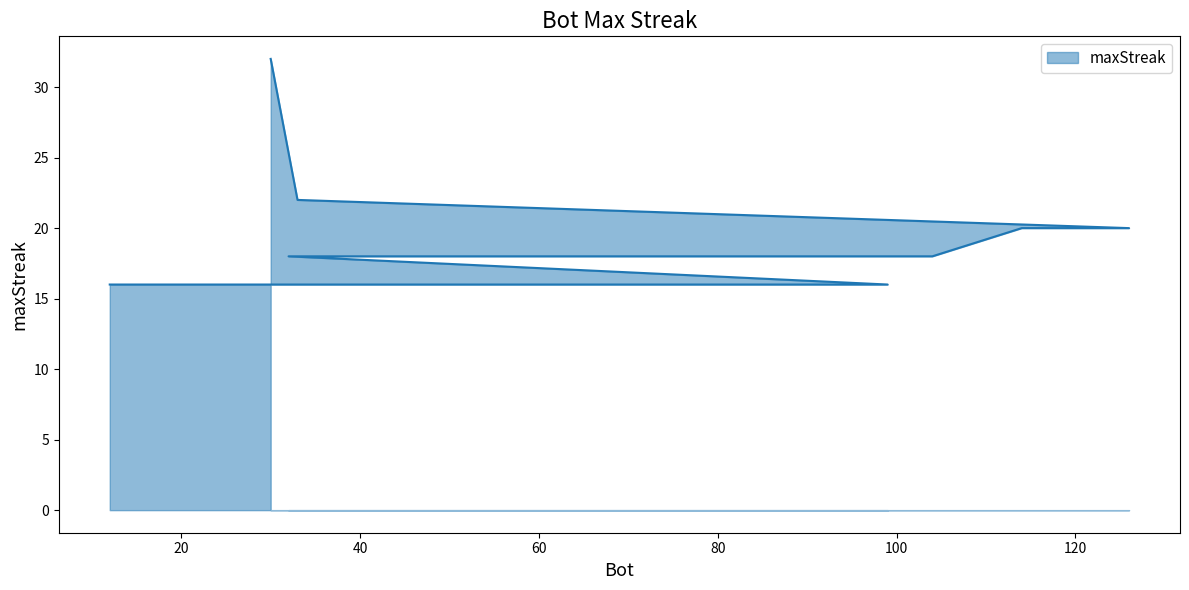

Where is the data nearest to the value 24?

33